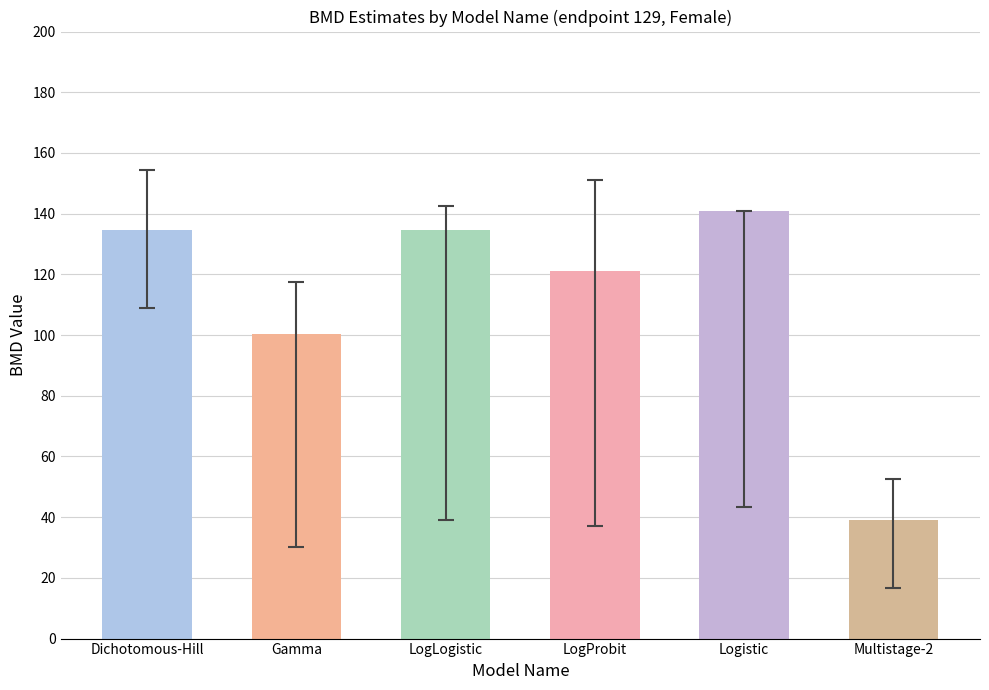

What is the change in value from LogLogistic to LogProbit?

-13.5